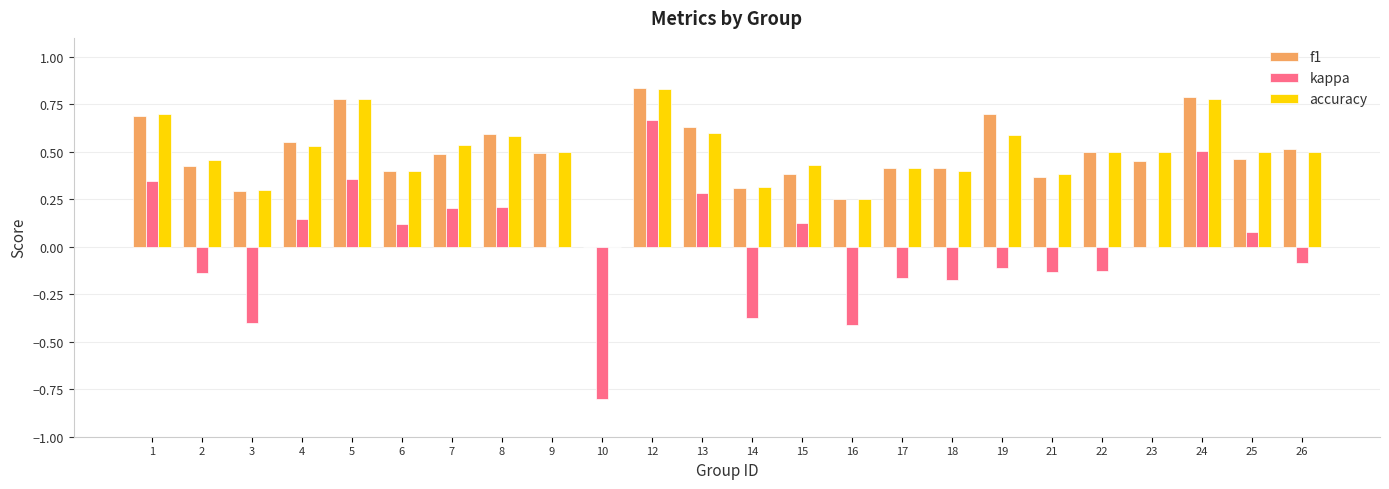

How many groups of bars are there?

24